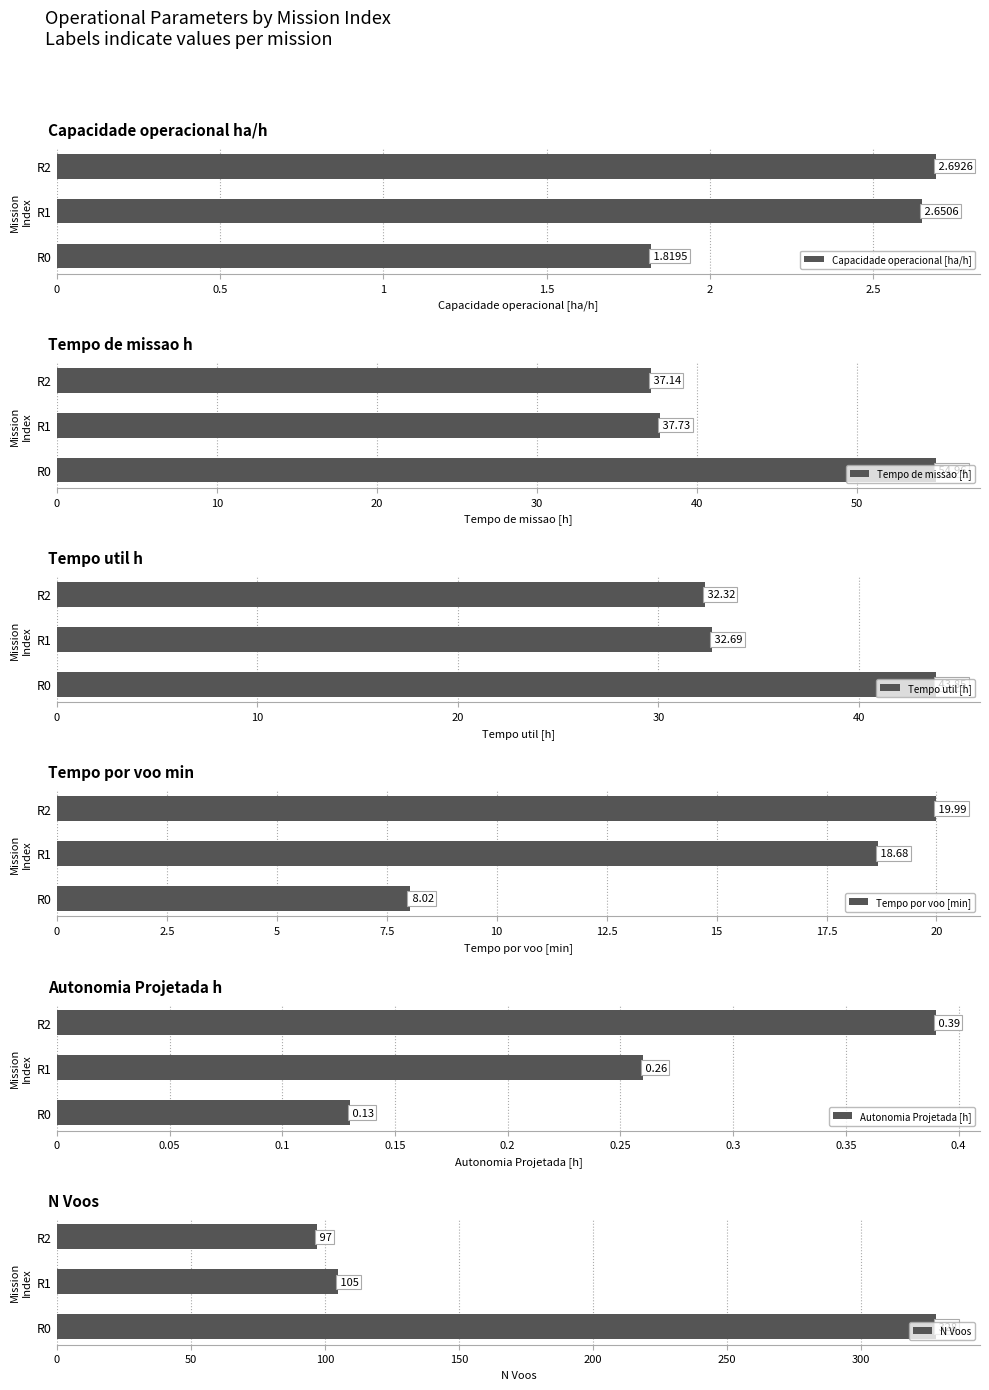

What value does the Tempo util [h] series have at R1?

32.7